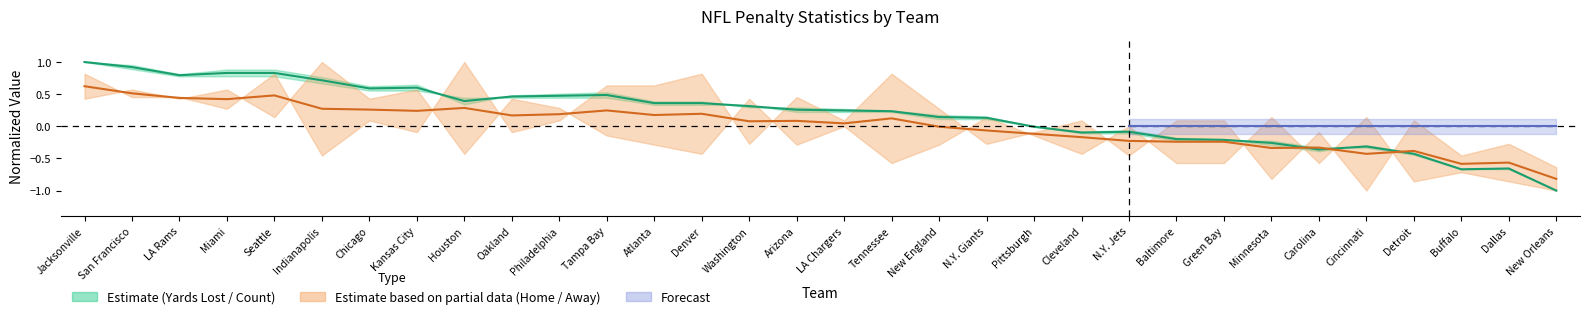

How many values in the Yards Lost series exceed 0?

20